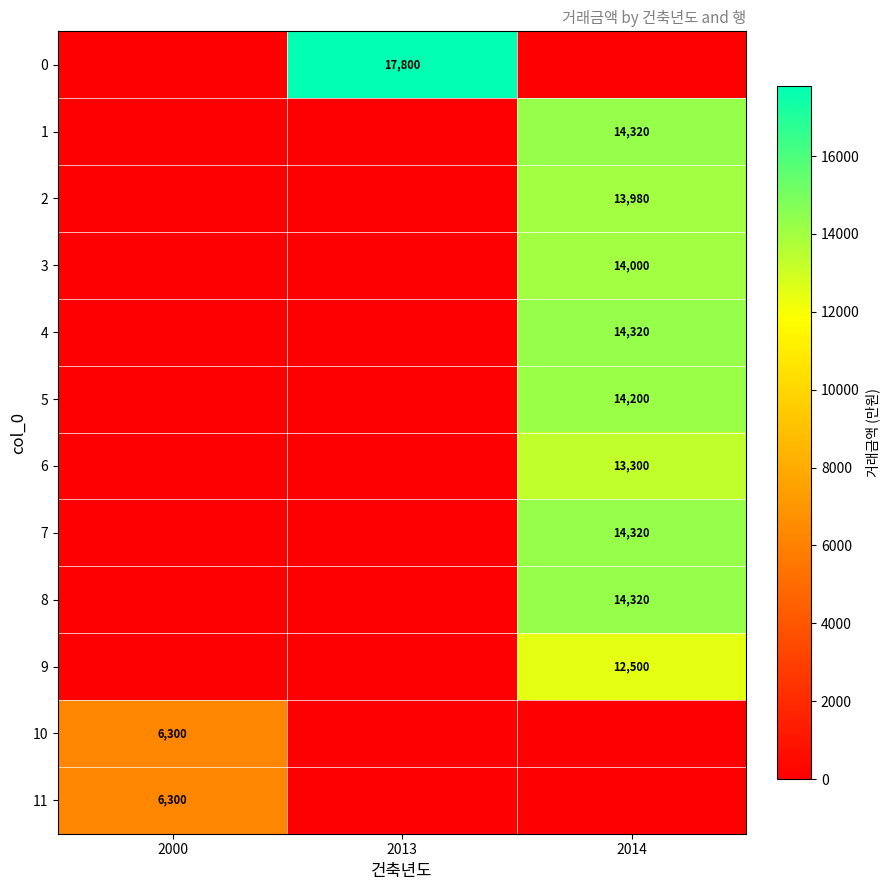

The value of 4 at 2014 is 3180. True or false?

False